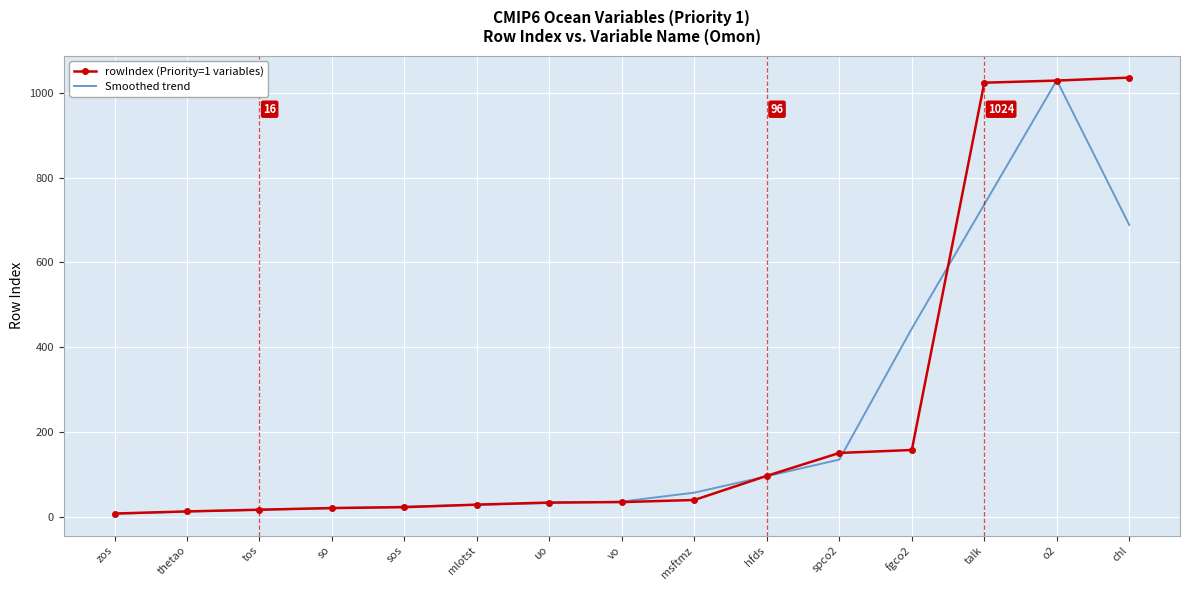

Is it true that rowIndex (Priority=1 variables) equals 28.0 at mlotst?

True